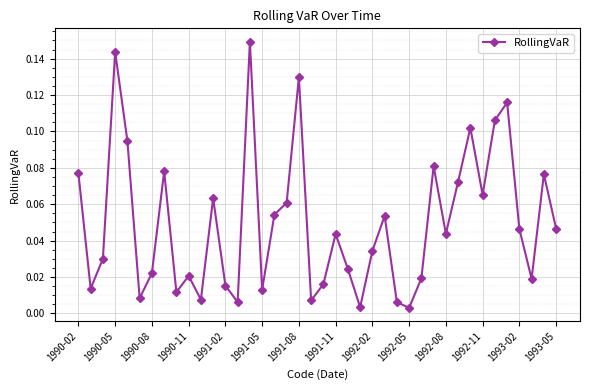

What is the sum of all values?

2.0